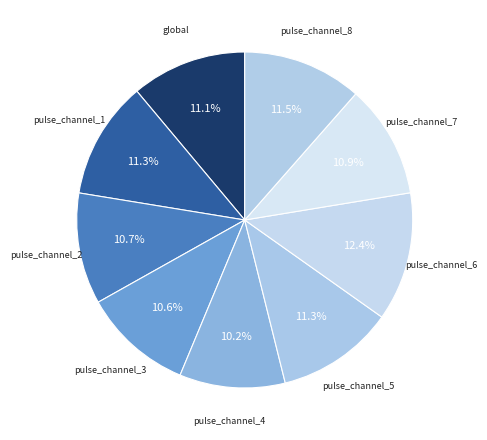

How many slices are in this pie chart?

9